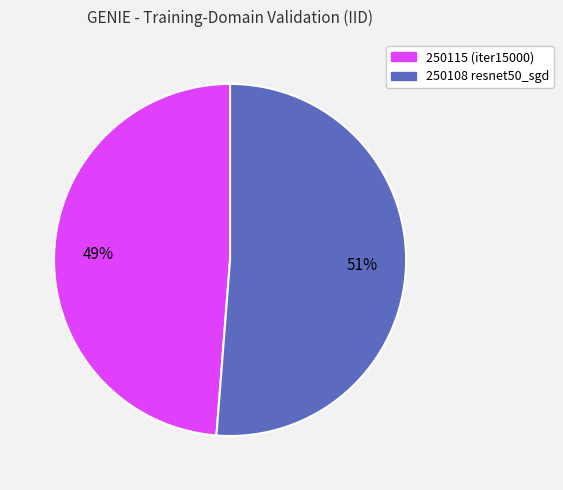

Which slice represents more than half of the pie?

250108 resnet50_sgd